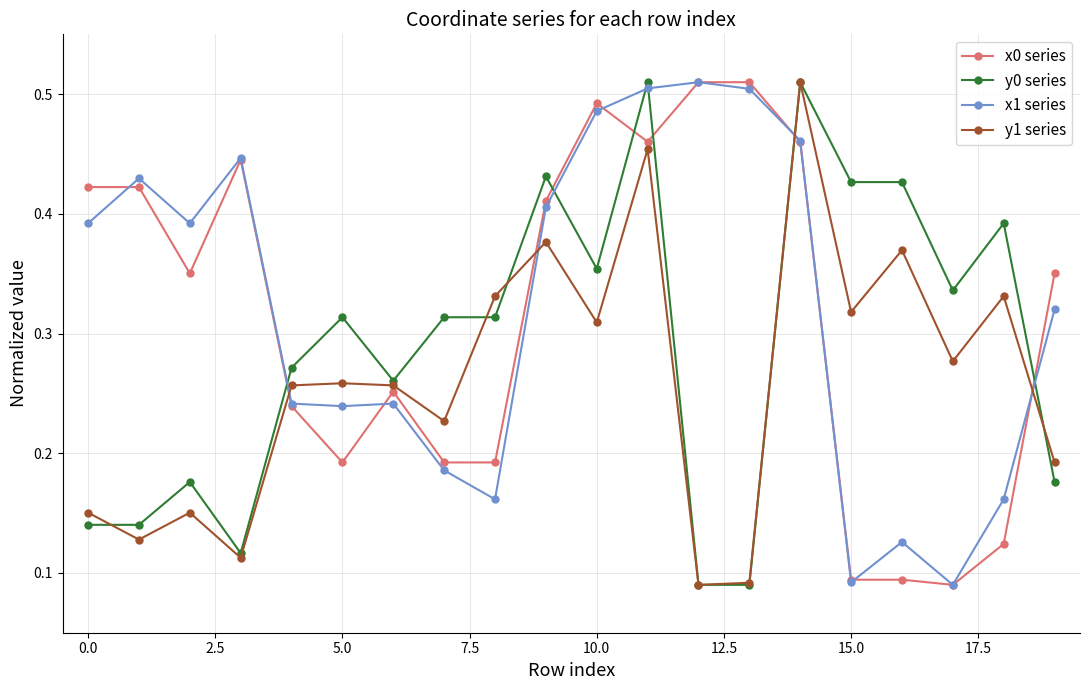

After their last crossing, which series has the higher values: x0 series or y0 series?

x0 series